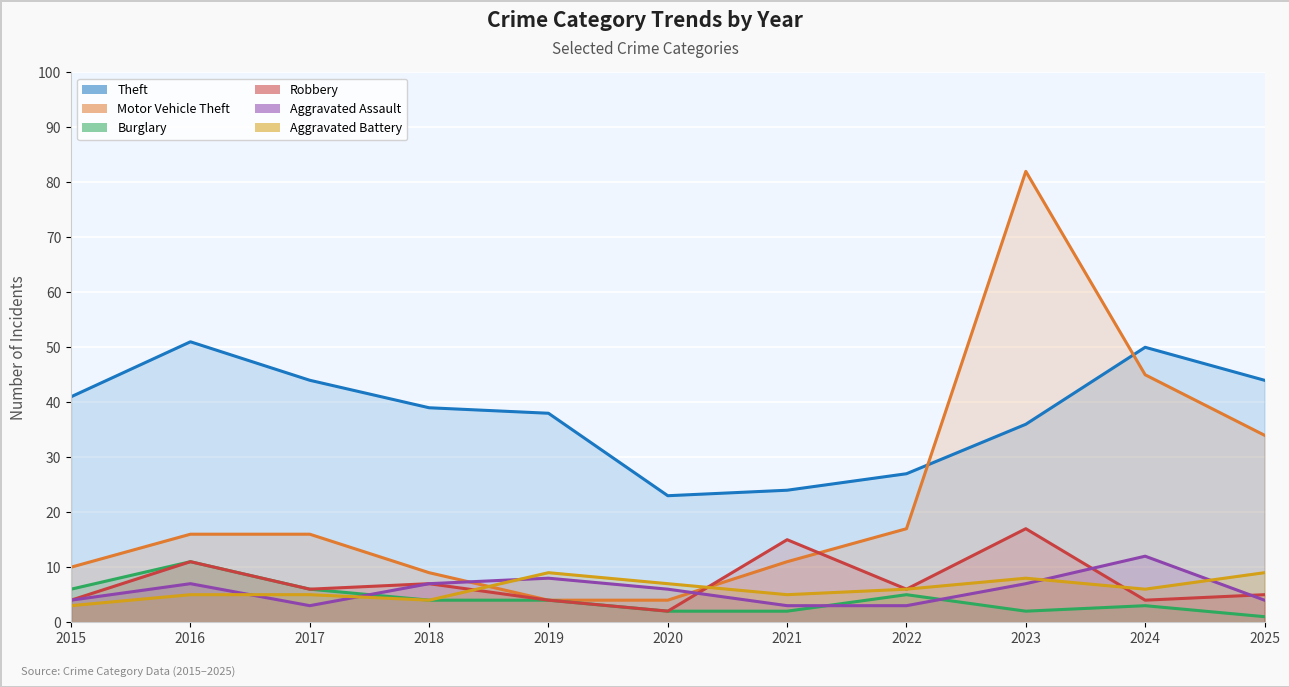

What is the sum of the Robbery values at 2015 and 2018?

11